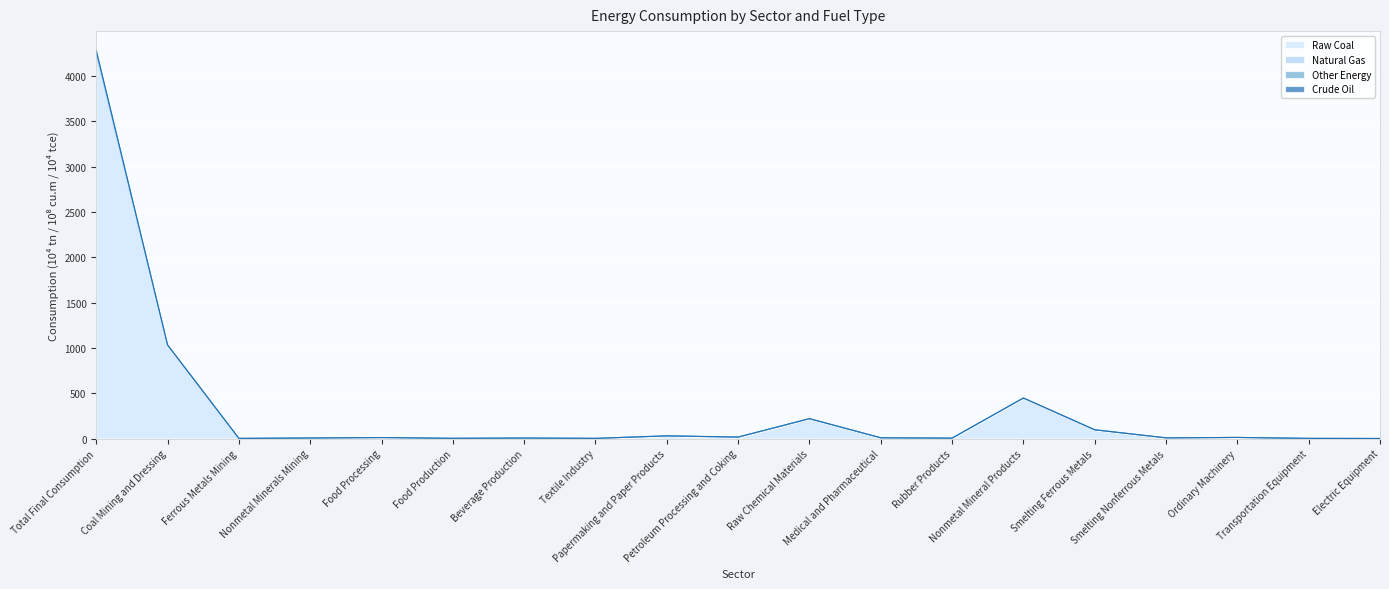

What is the difference between the maximum and minimum values in the Crude Oil series?

1.0